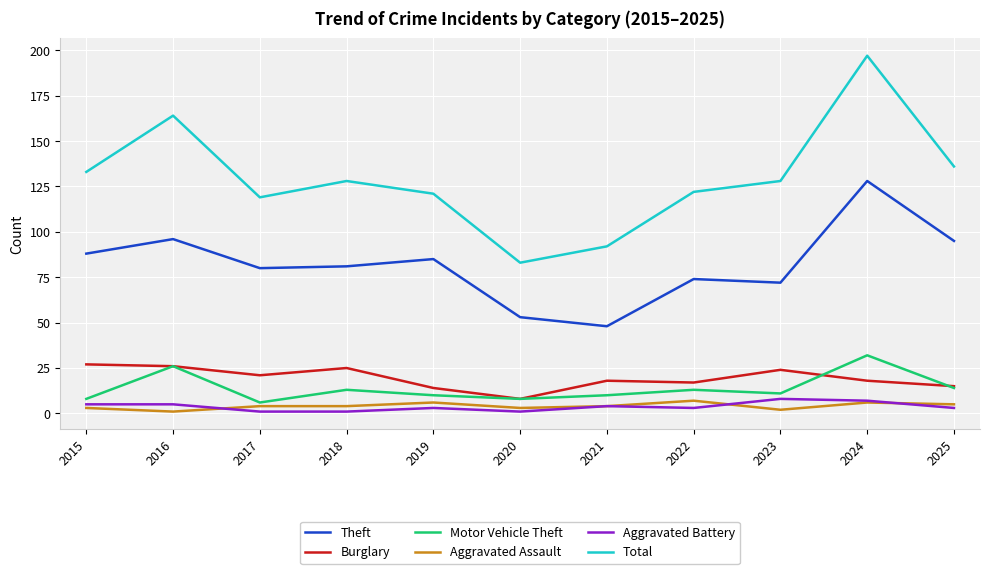

Reading left to right, what are all the values shown in this chart?

Theft: 2015=88	2016=96	2017=80	2018=81	2019=85	2020=53	2021=48	2022=74	2023=72	2024=128	2025=95
Burglary: 2015=27	2016=26	2017=21	2018=25	2019=14	2020=8	2021=18	2022=17	2023=24	2024=18	2025=15
Motor Vehicle Theft: 2015=8	2016=26	2017=6	2018=13	2019=10	2020=8	2021=10	2022=13	2023=11	2024=32	2025=14
Aggravated Assault: 2015=3	2016=1	2017=4	2018=4	2019=6	2020=3	2021=4	2022=7	2023=2	2024=6	2025=5
Aggravated Battery: 2015=5	2016=5	2017=1	2018=1	2019=3	2020=1	2021=4	2022=3	2023=8	2024=7	2025=3
Total: 2015=133	2016=164	2017=119	2018=128	2019=121	2020=83	2021=92	2022=122	2023=128	2024=197	2025=136